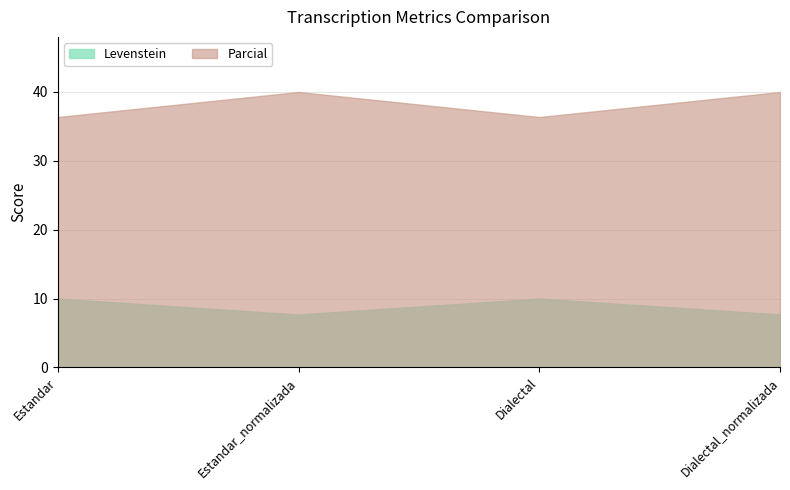

Reading left to right, list all the values displayed in this chart.

Levenstein: Estandar=10.0	Estandar_normalizada=7.7	Dialectal=10.0	Dialectal_normalizada=7.7
Parcial: Estandar=36.4	Estandar_normalizada=40.0	Dialectal=36.4	Dialectal_normalizada=40.0